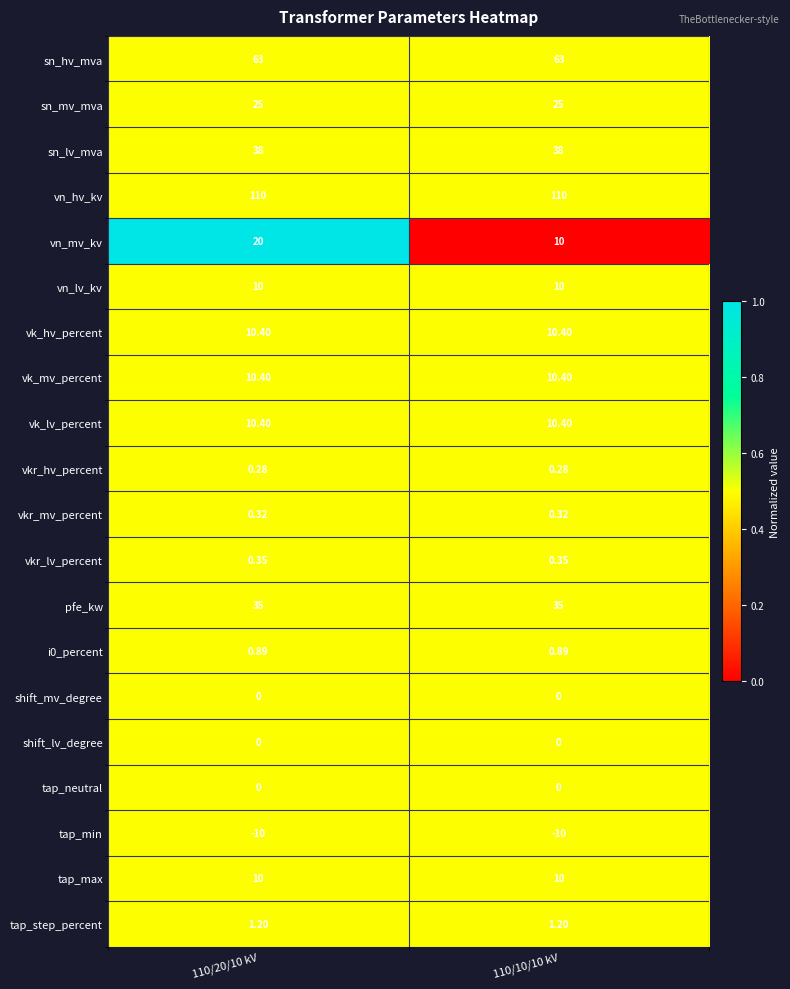

Which series has the largest total across all categories?

vn_hv_kv